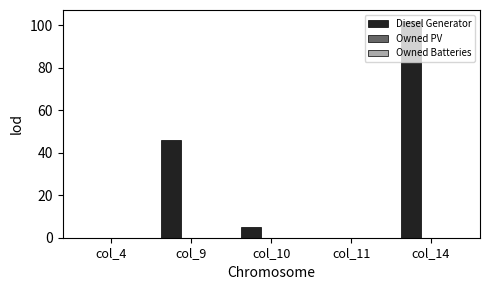

True or false: the data shows 0 at col_4.

True